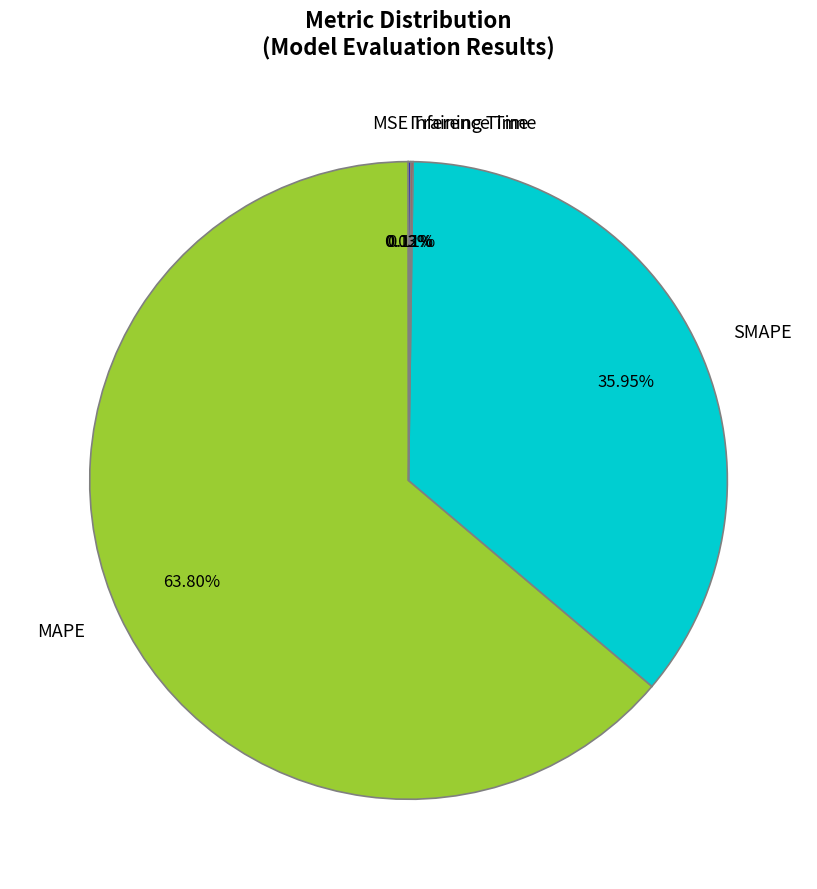

To the nearest percent, what percentage of the pie is MAPE?

64%